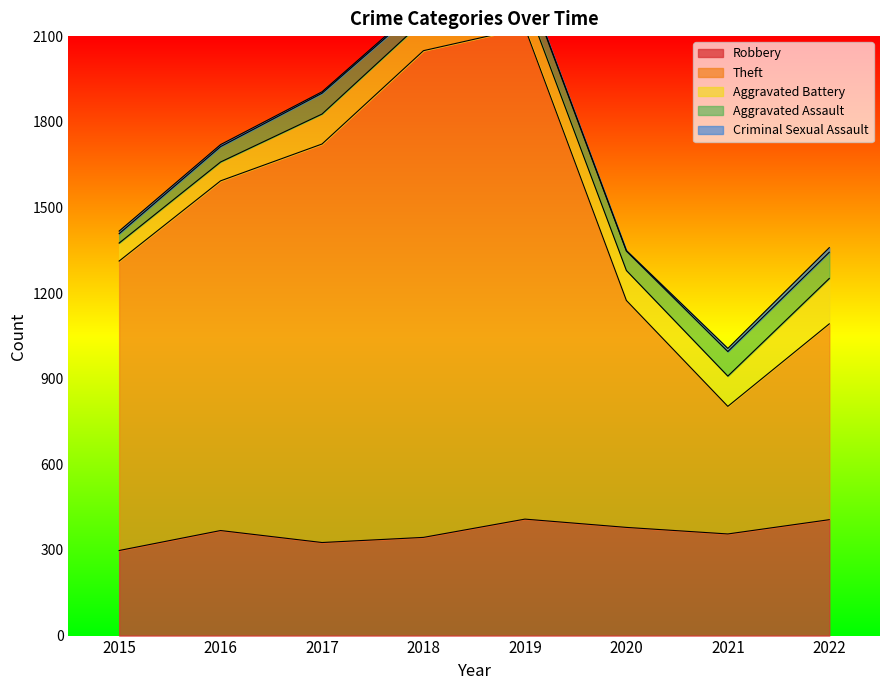

How many categories are shown in the chart?

8